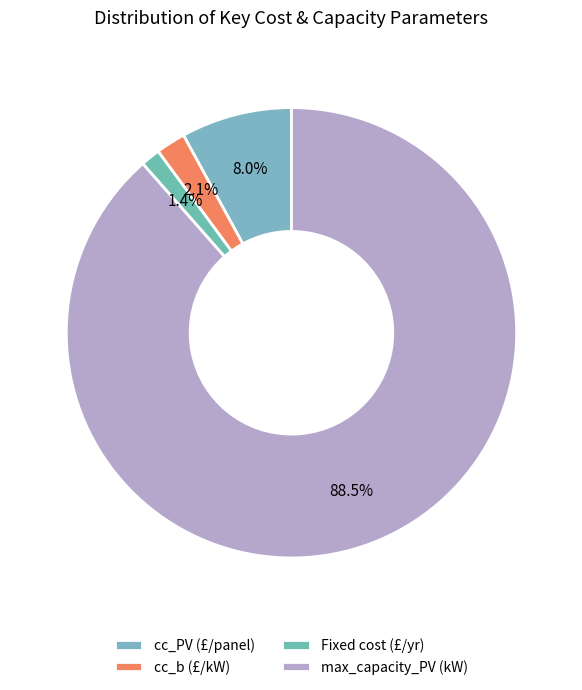

Is there any slice that represents more than half of the pie?

Yes